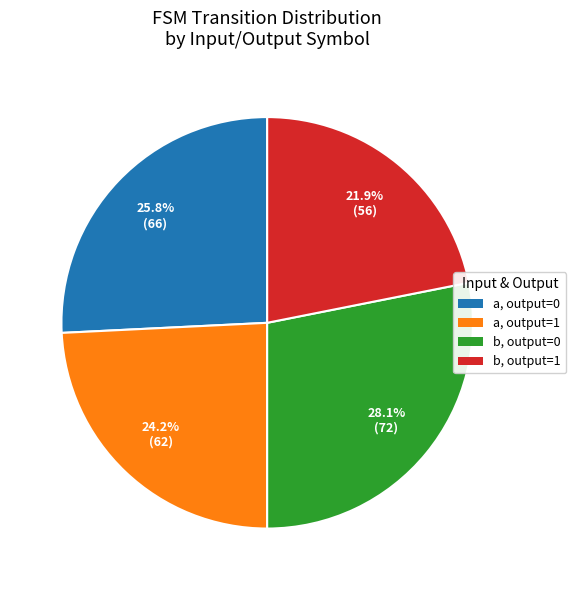

Is there a majority slice in this chart?

No